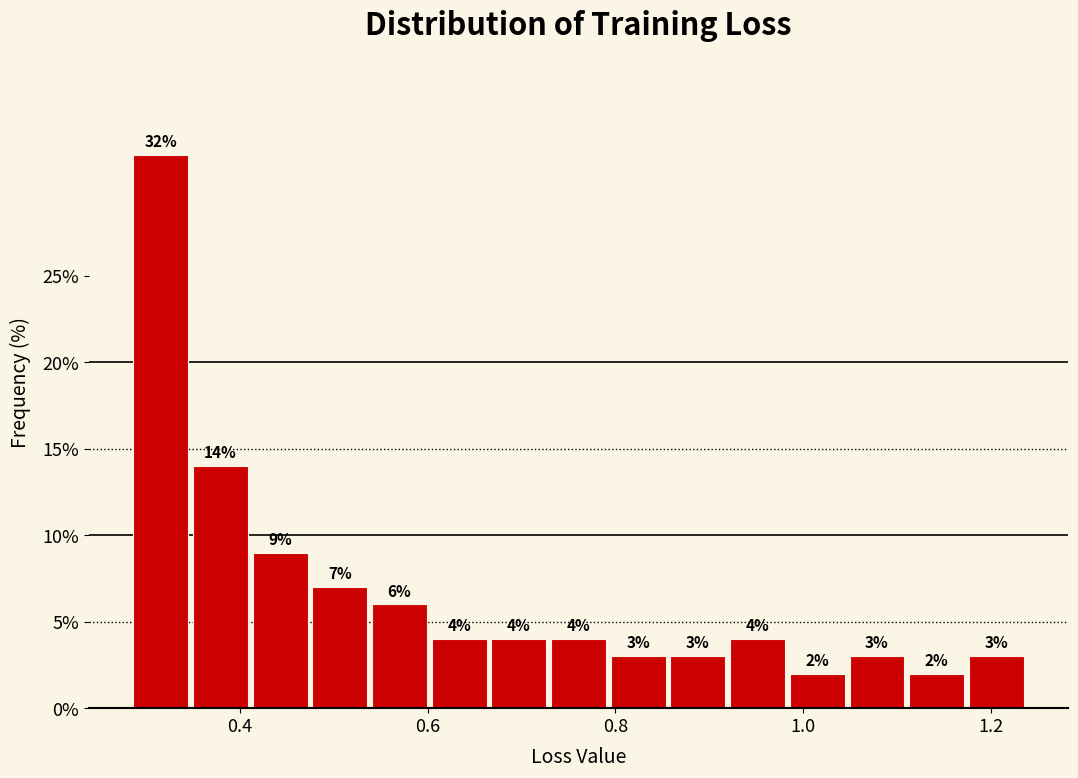

Around what value on the x-axis is the tallest bar? Give the approximate position of its centre, as read against the axis.

0.32